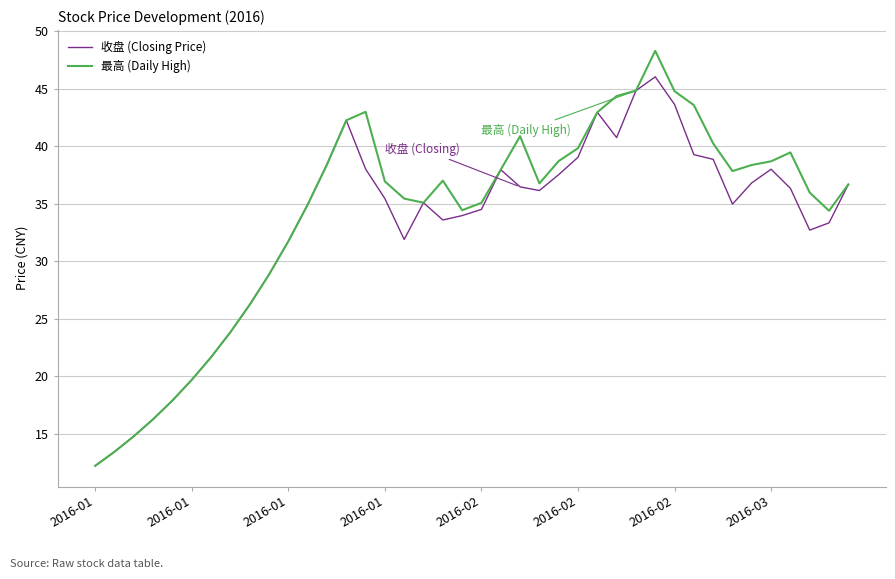

What are all the series names shown in the legend?

收盘 (Closing Price), 最高 (Daily High)